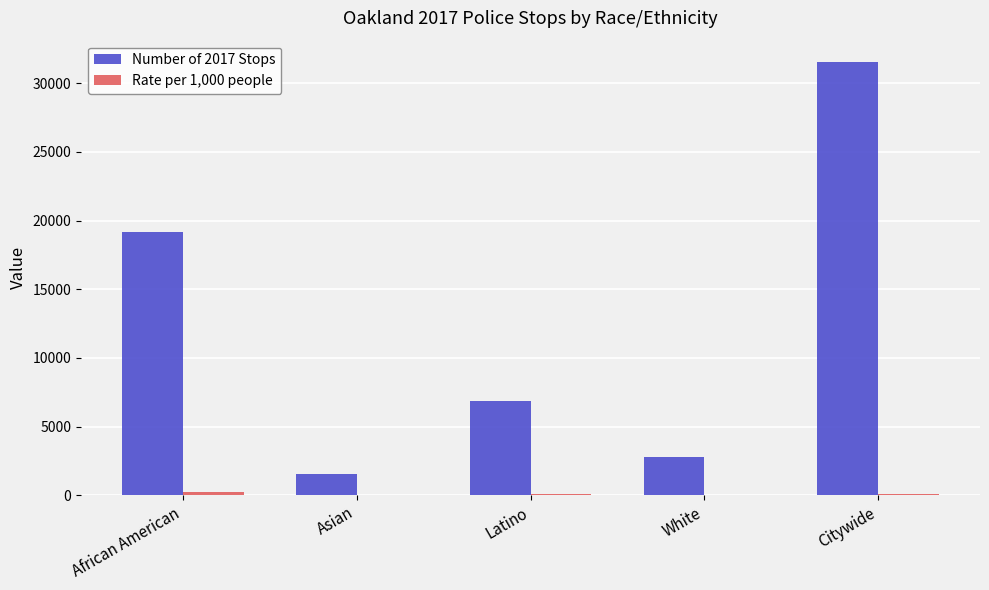

True or false: Number of 2017 Stops has a value of 2603.8 at Asian.

False